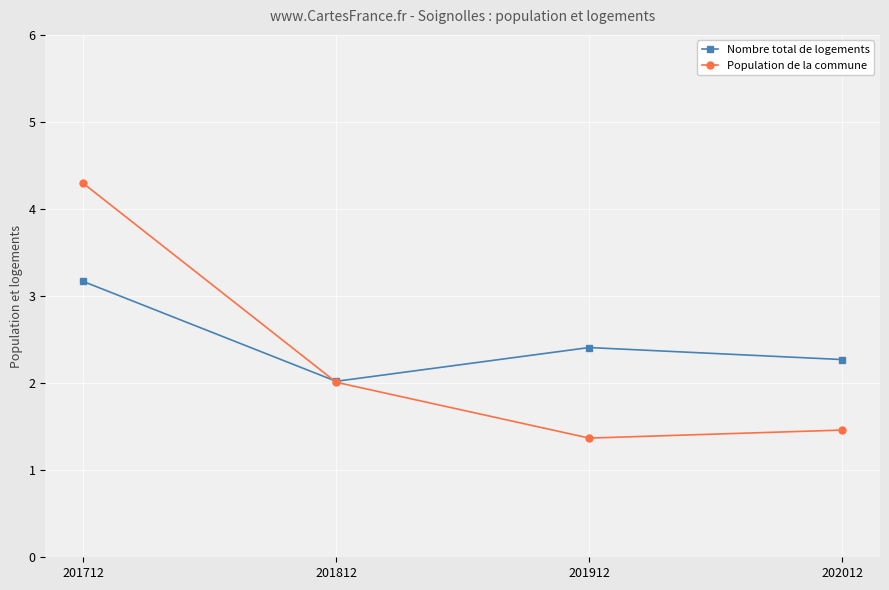

Is the value of Nombre total de logements at 201712 greater than the value of Population de la commune at 201712?

No